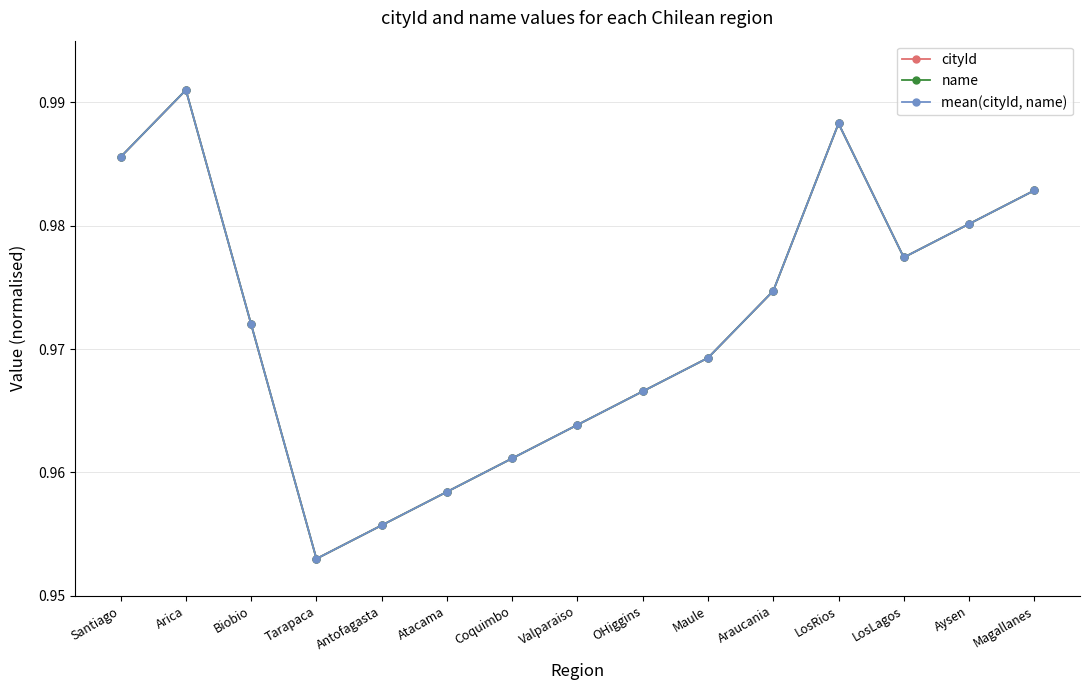

The name series shows 0.6 at LosLagos. True or false?

False